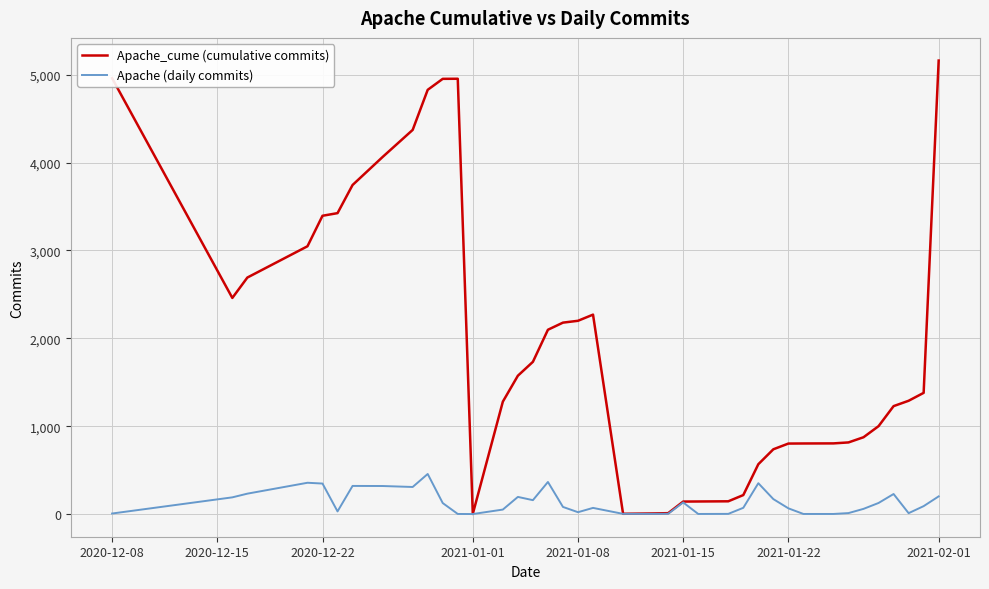

Which series has the largest total across all categories?

Apache_cume (cumulative commits)